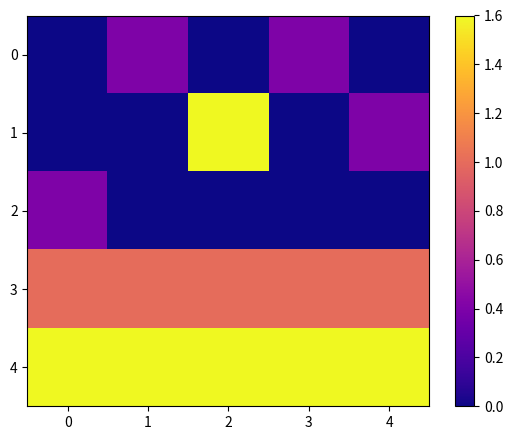

List the series in order of their peak value, lowest first.

0, 2, 3, 1, 4